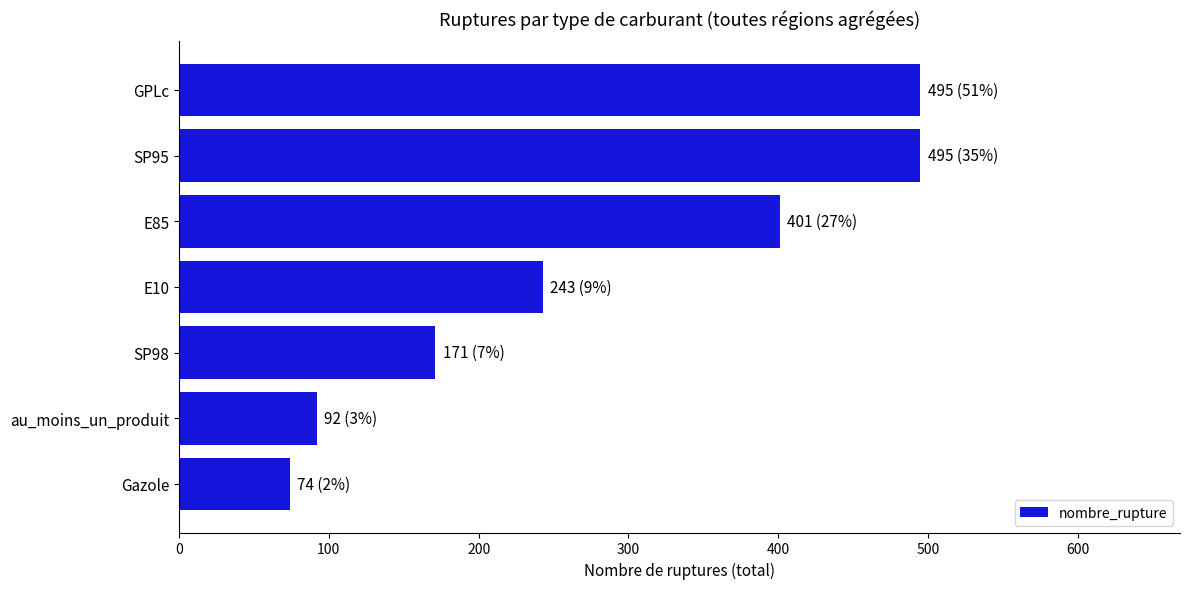

What is the minimum value shown in the chart?

74